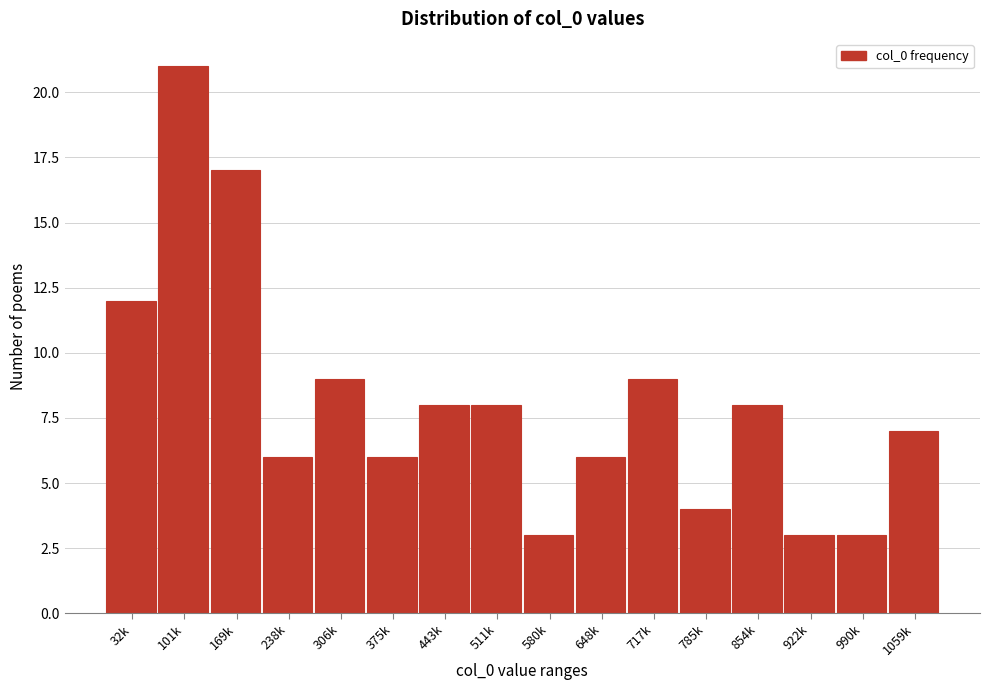

Reading left to right, list all the values displayed in this chart.

12	21	17	6	9	6	8	8	3	6	9	4	8	3	3	7